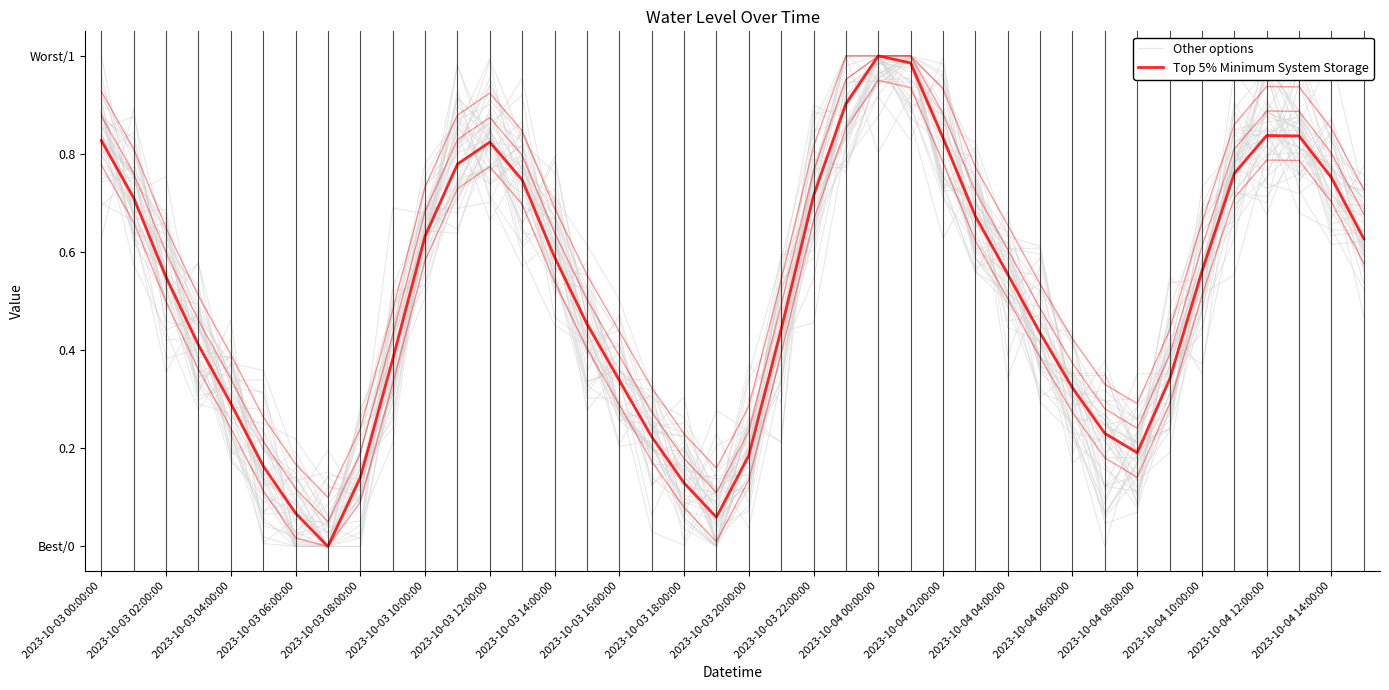

Reading left to right, what are all the values shown in this chart?

Other options: 0.9	0.7	0.6	0.5	0.3	0.1	0.2	0.1	0.1	0.4	0.6	0.7	0.8	0.6	0.5	0.4	0.3	0.2	0.1	0.0	0.3	0.4	0.7	0.8	1.0	1.0	0.7	0.7	0.5	0.4	0.3	0.4	0.2	0.3	0.6	0.7	0.9	0.7	0.6	0.6
Top 5% Minimum System Storage: 0.8	0.7	0.5	0.4	0.3	0.2	0.1	0.0	0.1	0.4	0.6	0.8	0.8	0.7	0.6	0.5	0.3	0.2	0.1	0.1	0.2	0.4	0.7	0.9	1.0	1.0	0.8	0.7	0.6	0.4	0.3	0.2	0.2	0.3	0.6	0.8	0.8	0.8	0.8	0.6